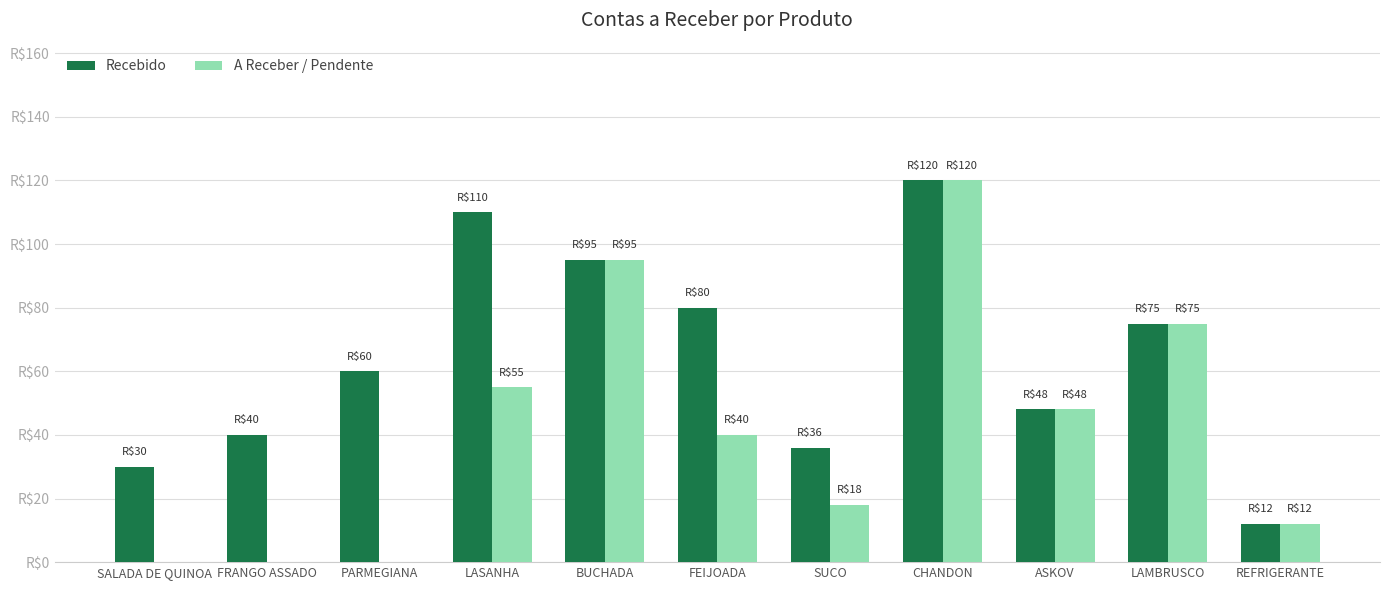

At FEIJOADA, list the series in order from largest to smallest.

Recebido, A Receber / Pendente